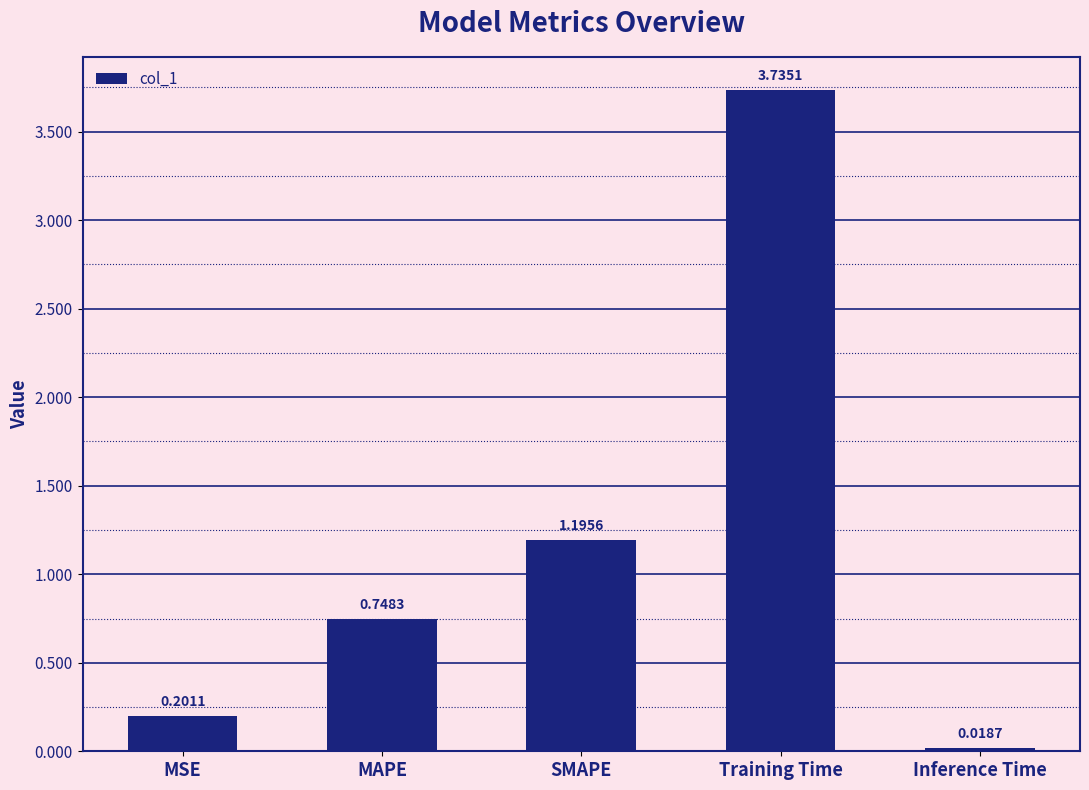

What is the label of the 1st bar from the right?

Inference Time